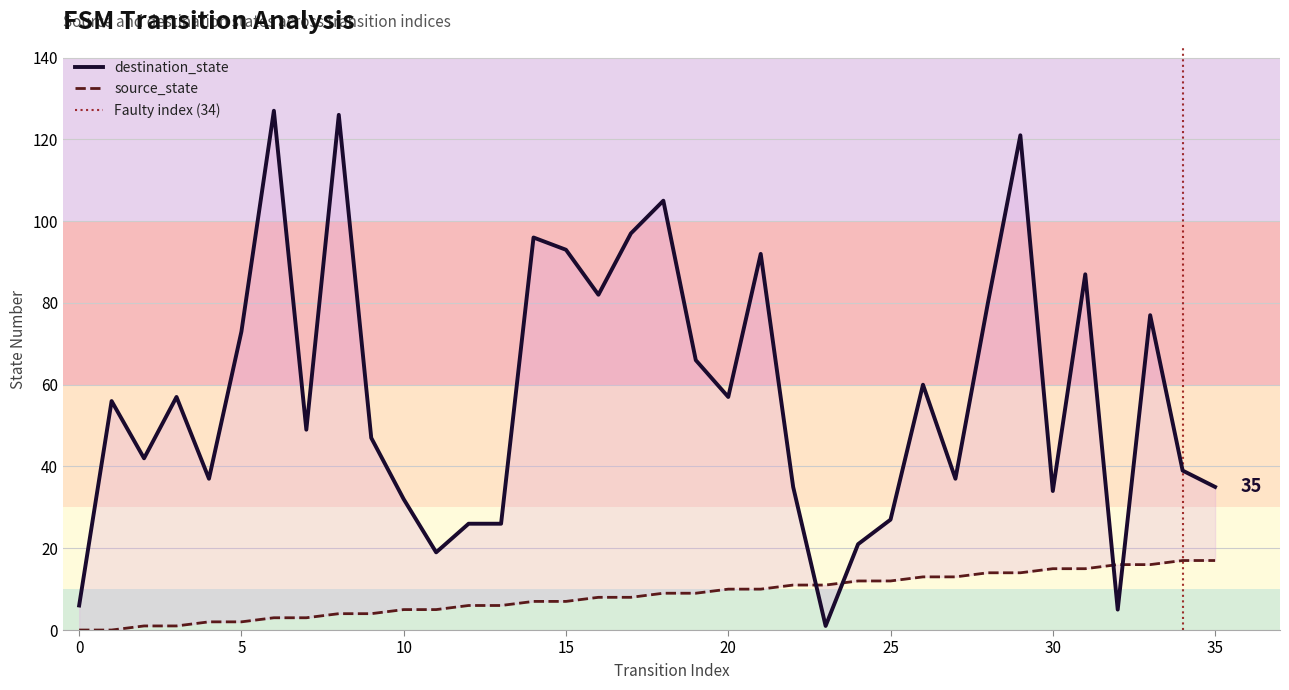

Reading left to right, list all the values displayed in this chart.

source_state: 0	0	1	1	2	2	3	3	4	4	5	5	6	6	7	7	8	8	9	9	10	10	11	11	12	12	13	13	14	14	15	15	16	16	17	17
destination_state: 6	56	42	57	37	73	127	49	126	47	32	19	26	26	96	93	82	97	105	66	57	92	35	1	21	27	60	37	80	121	34	87	5	77	39	35